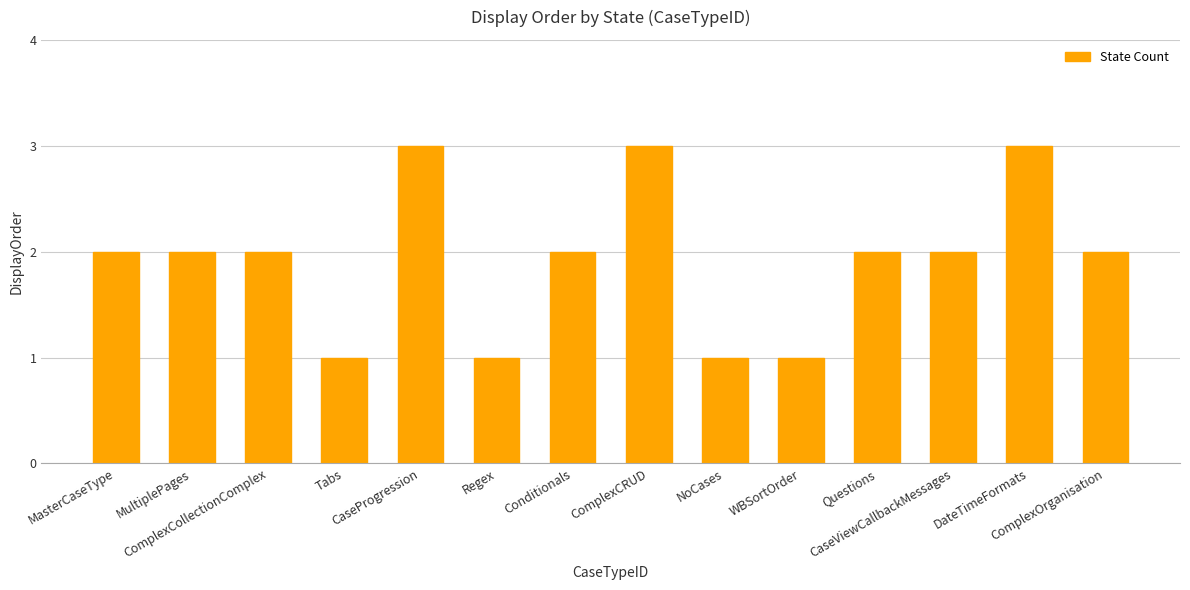

What is the maximum value shown in the chart?

3